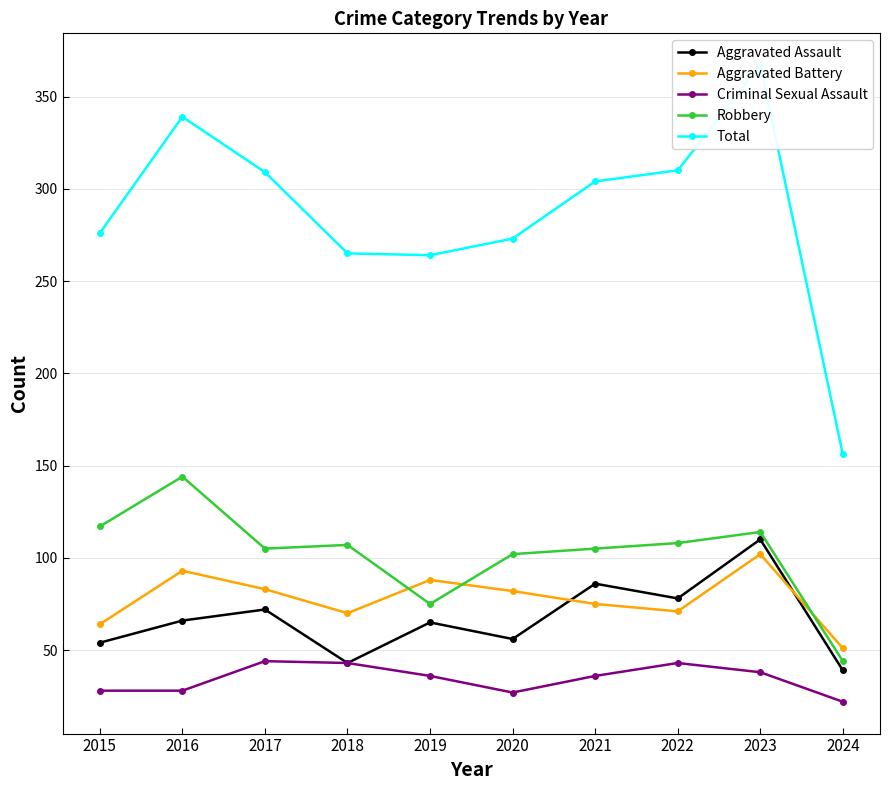

At how many categories does at least one series exceed 346?

1